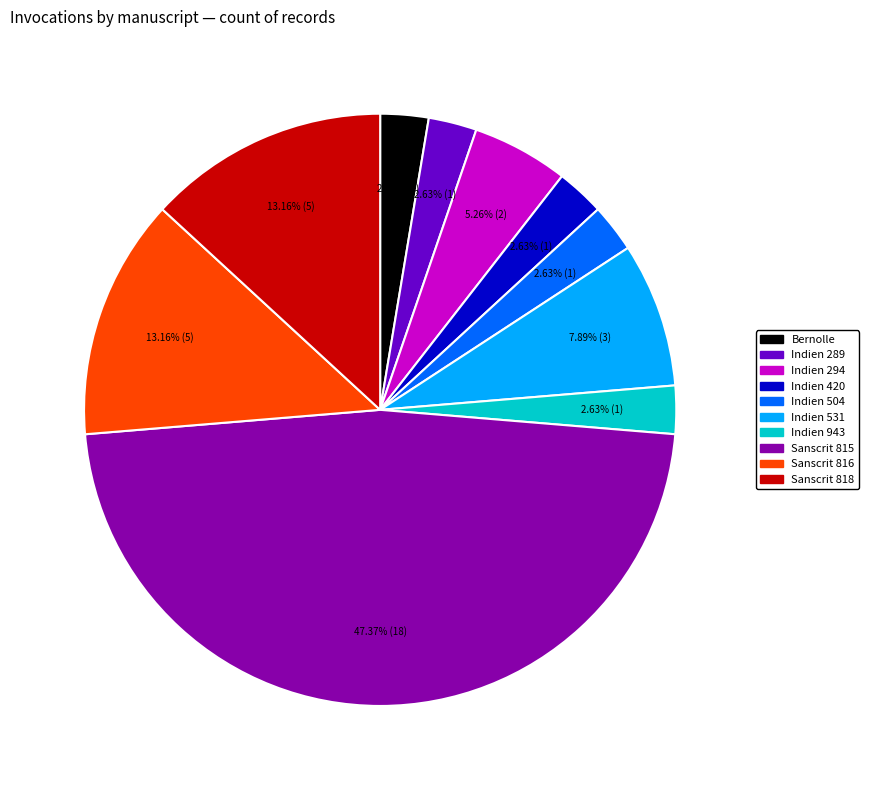

Does Sanscrit 815 account for over 50% of the chart?

No